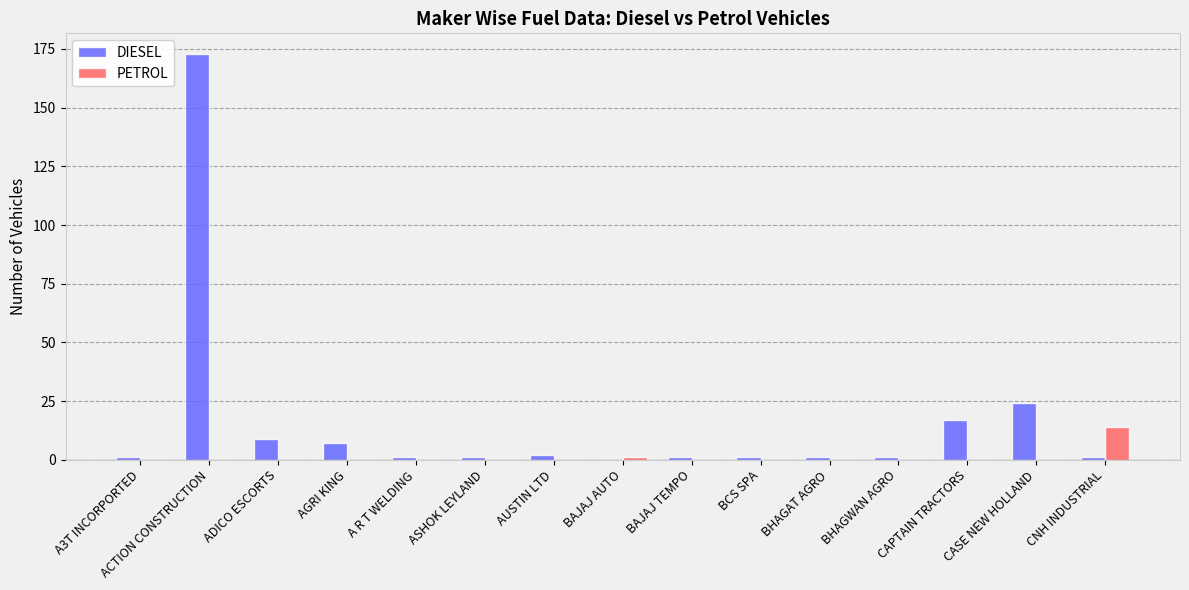

What is the sum of all DIESEL values?

240